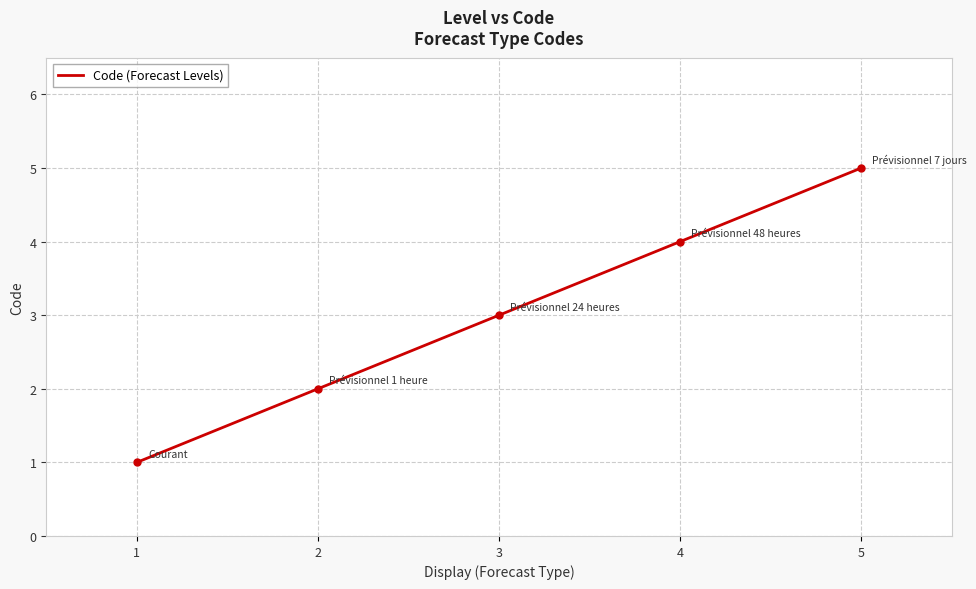

Reading right to left, transcribe all the data shown in this chart.

5	4	3	2	1